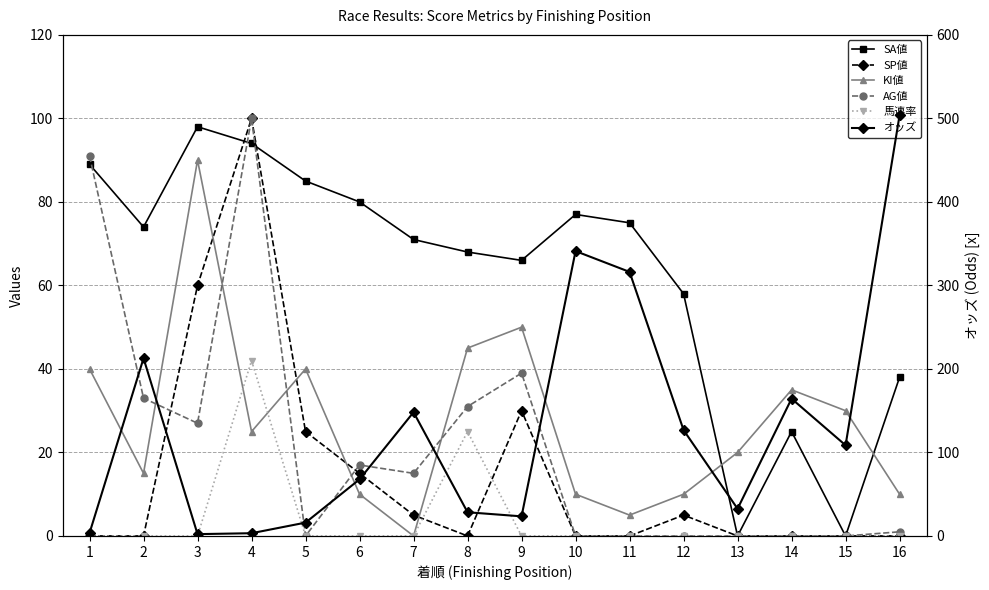

How many lines are shown in the chart?

6